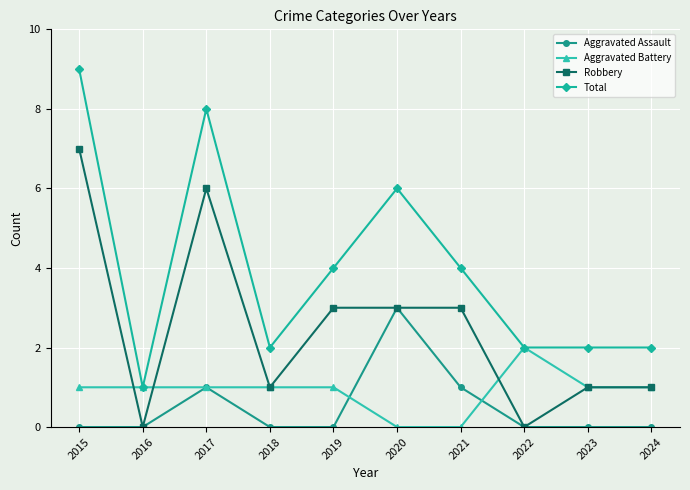

Where is the first local maximum for Robbery?

2017